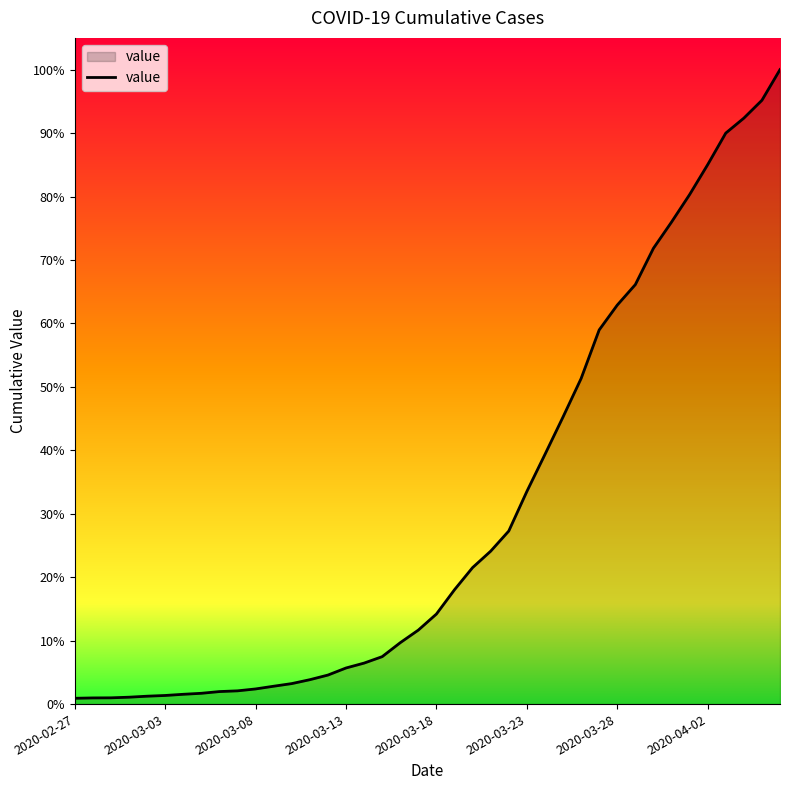

Does the chart display data point markers on the line(s)?

No